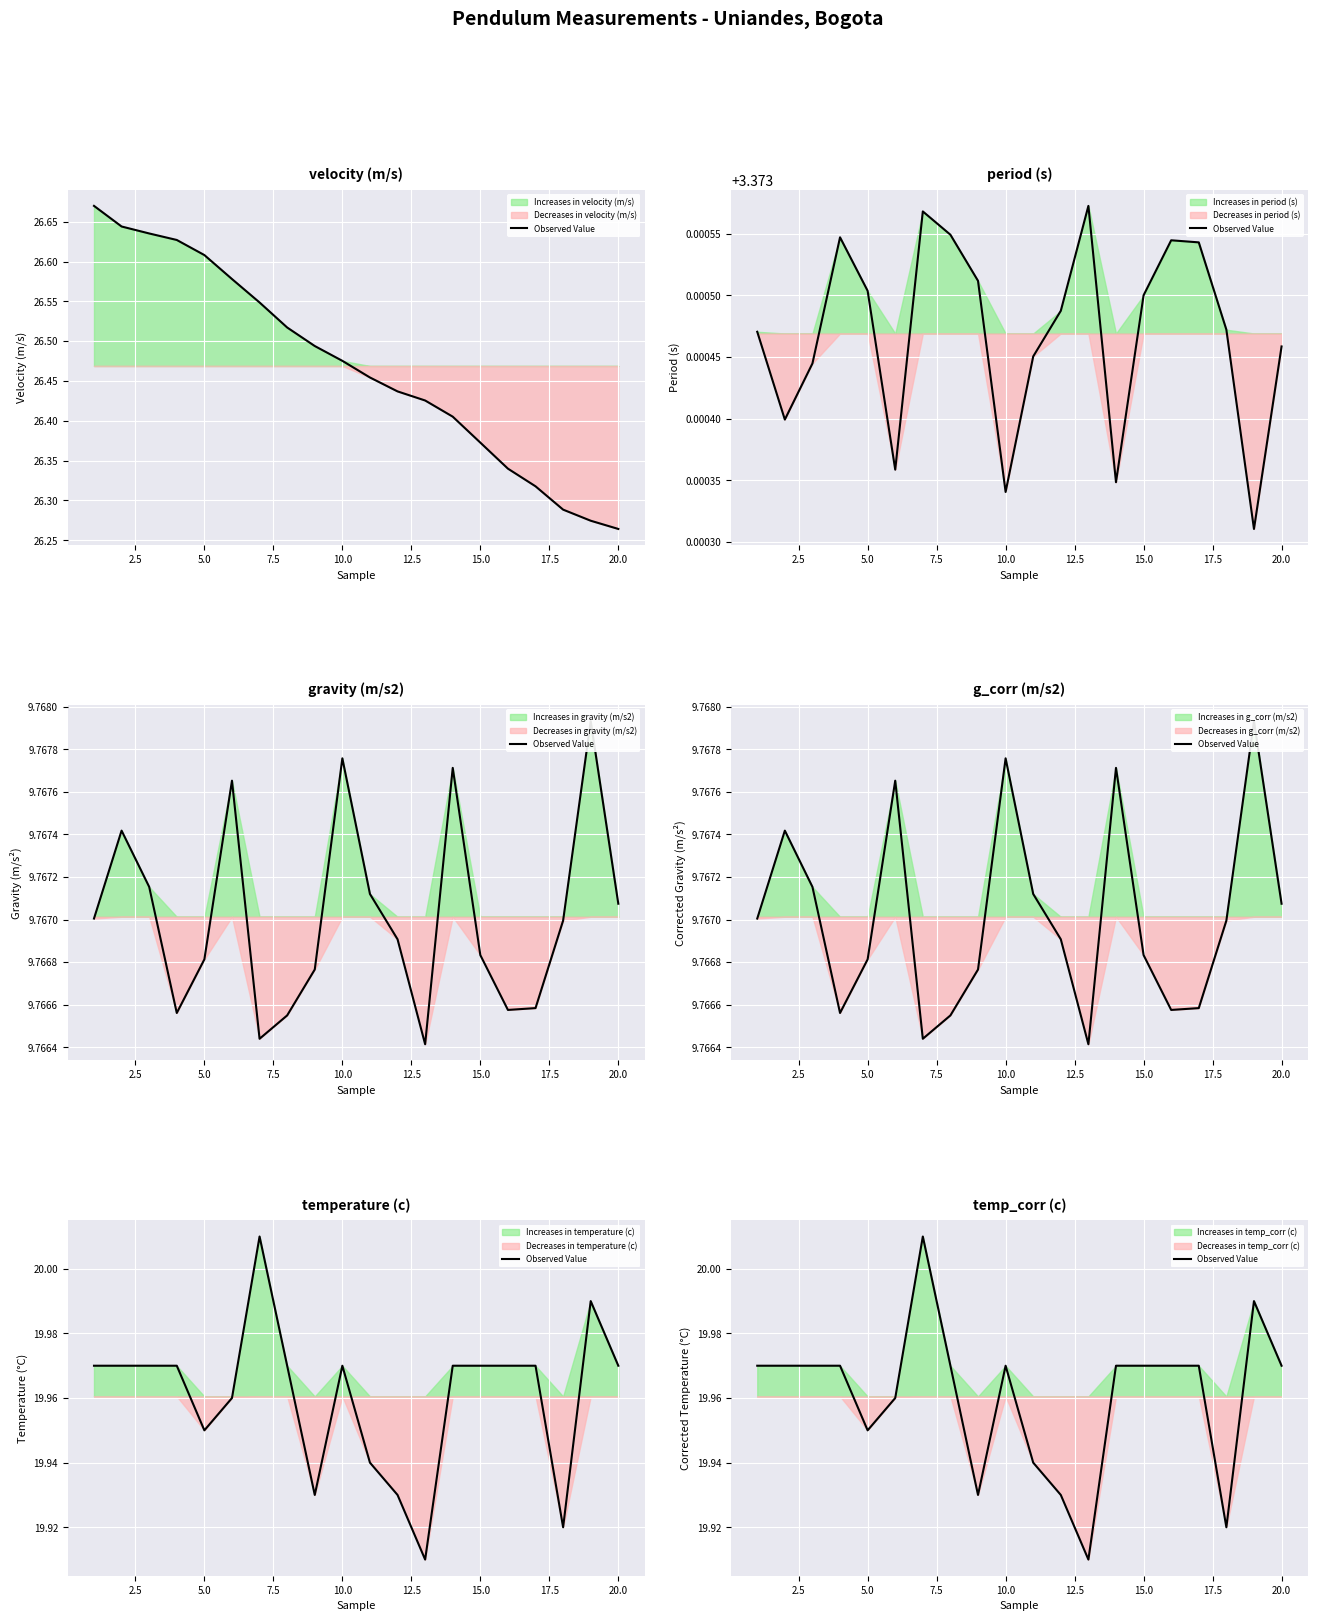

What is the minimum value shown in the chart?

19.9